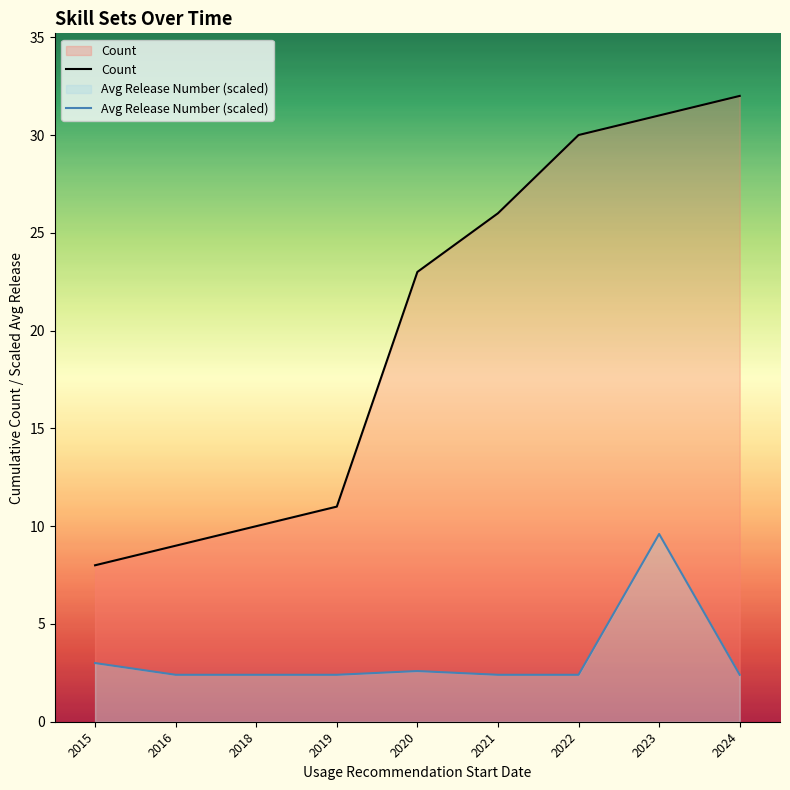

At which category is the sum across all series the highest?

2023